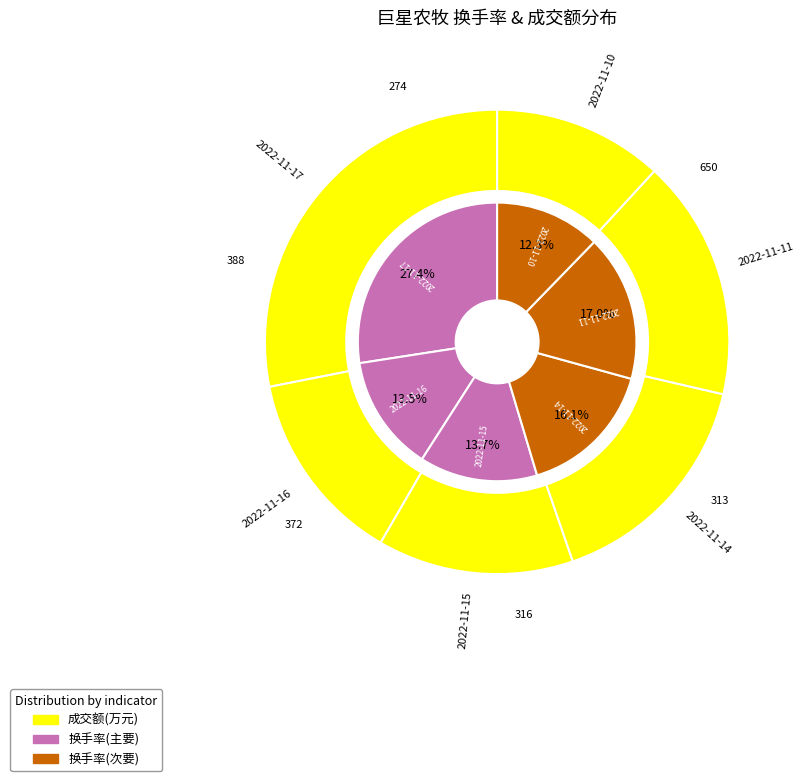

Does 2022-11-11 represent more than half of the total?

No